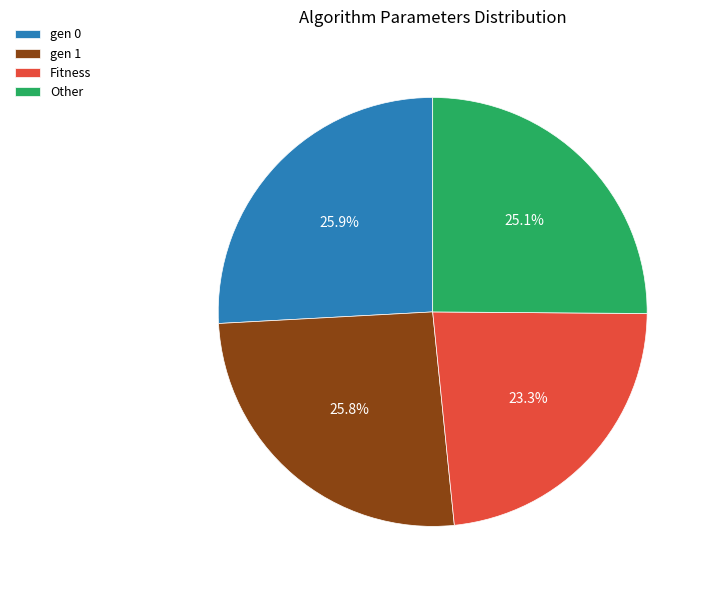

How many slices are in this pie chart?

4